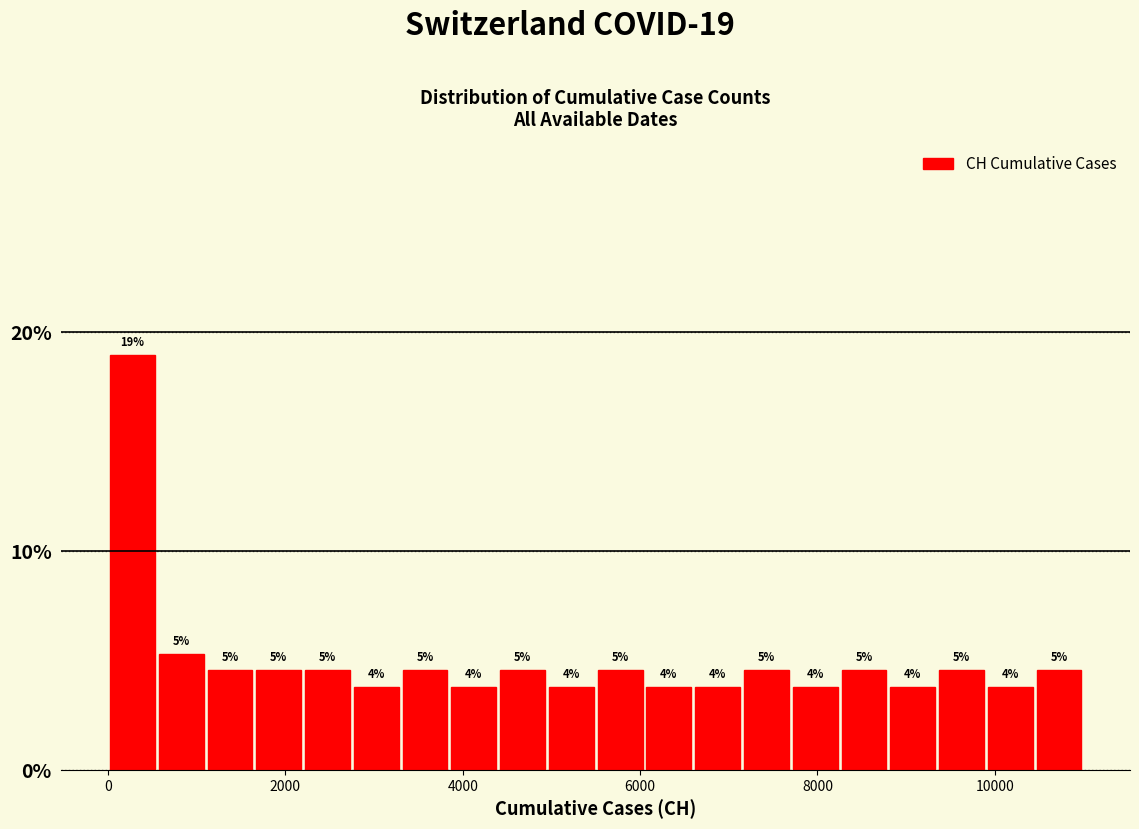

Around what value on the x-axis is the tallest bar? Give the approximate position of its centre, as read against the axis.

200